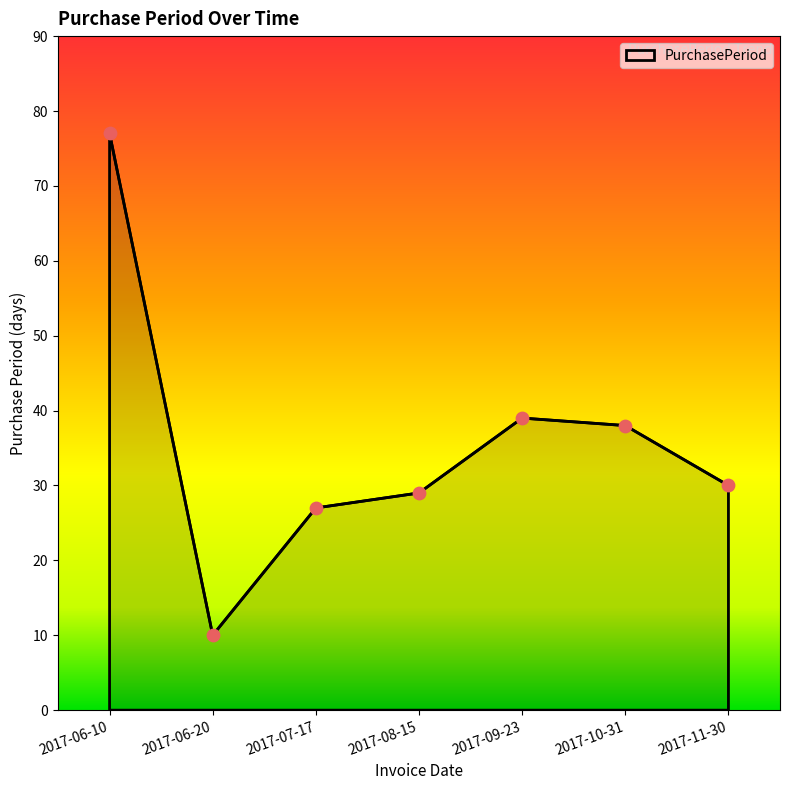

Approximately how many times larger is the value at 2017-08-15 compared to 2017-09-23?

0.7